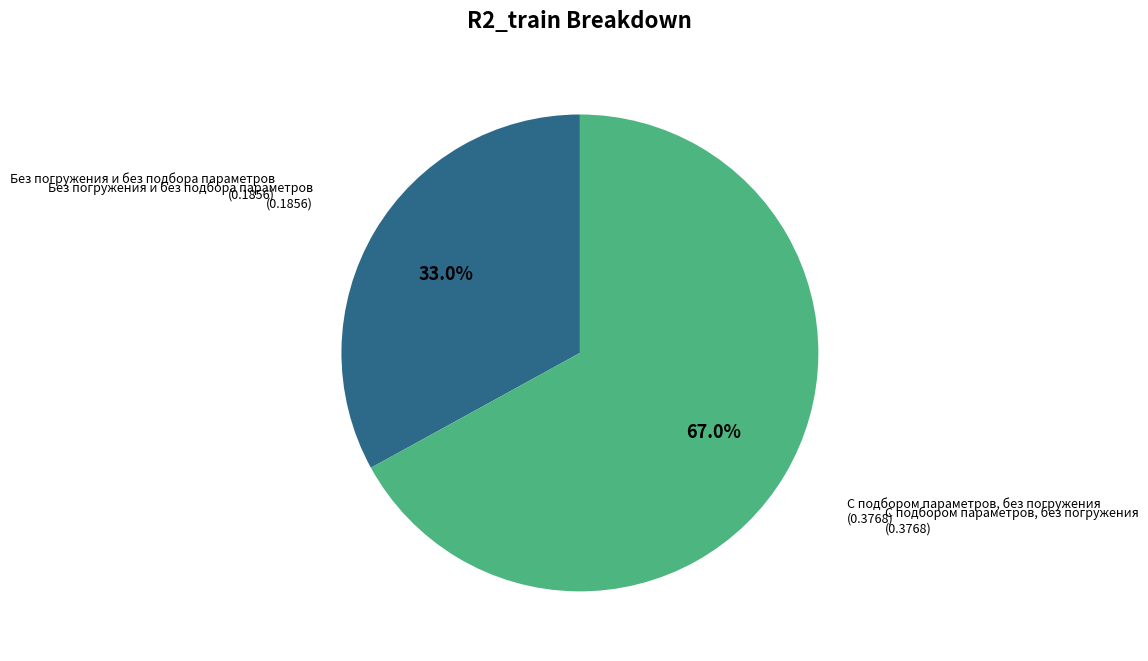

Does any single category account for the majority?

Yes